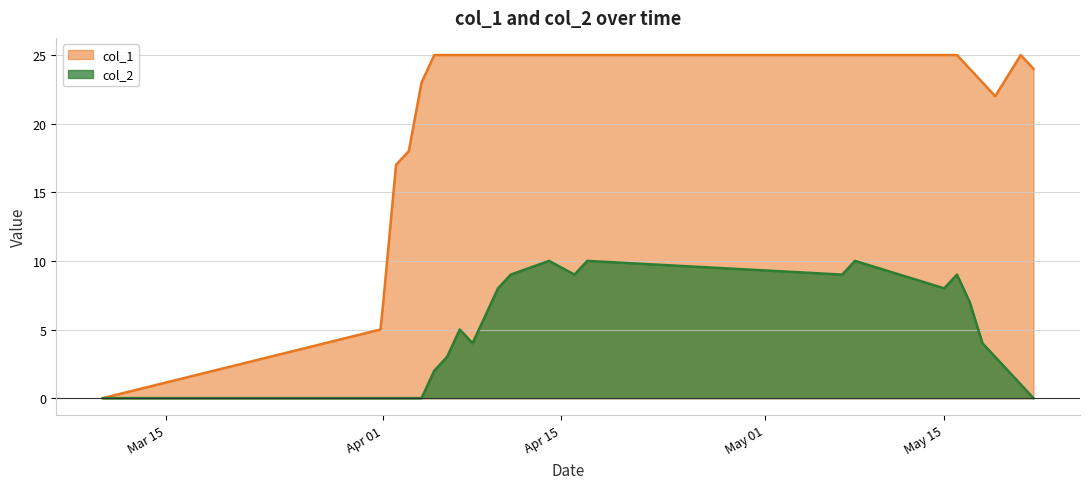

Which series has the largest total across all categories?

col_1